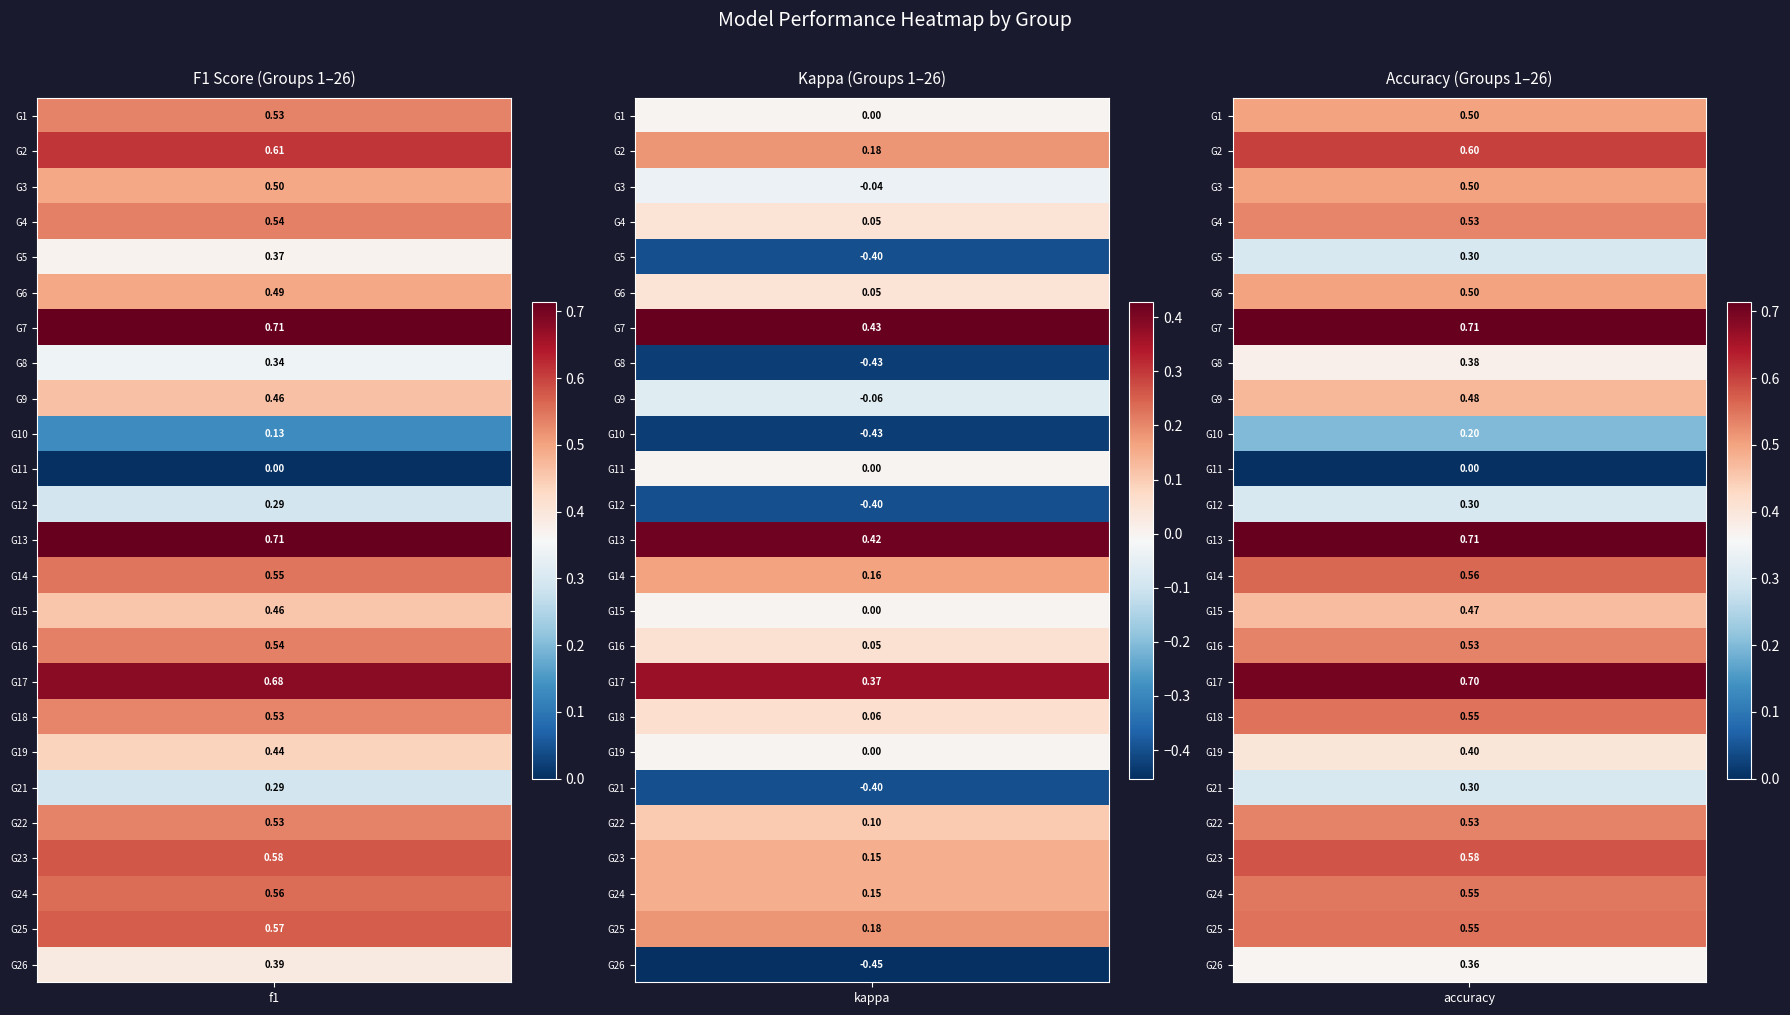

Reading left to right, list all the values displayed in this chart.

1: 0=0.5	1=0.0	2=0.5
2: 0=0.6	1=0.2	2=0.6
3: 0=0.5	1=-0.0	2=0.5
4: 0=0.5	1=0.0	2=0.5
5: 0=0.4	1=-0.4	2=0.3
6: 0=0.5	1=0.0	2=0.5
7: 0=0.7	1=0.4	2=0.7
8: 0=0.3	1=-0.4	2=0.4
9: 0=0.5	1=-0.1	2=0.5
10: 0=0.1	1=-0.4	2=0.2
11: 0=0.0	1=0.0	2=0.0
12: 0=0.3	1=-0.4	2=0.3
13: 0=0.7	1=0.4	2=0.7
14: 0=0.5	1=0.2	2=0.6
15: 0=0.5	1=0.0	2=0.5
16: 0=0.5	1=0.1	2=0.5
17: 0=0.7	1=0.4	2=0.7
18: 0=0.5	1=0.1	2=0.6
19: 0=0.4	1=0.0	2=0.4
21: 0=0.3	1=-0.4	2=0.3
22: 0=0.5	1=0.1	2=0.5
23: 0=0.6	1=0.1	2=0.6
24: 0=0.6	1=0.1	2=0.5
25: 0=0.6	1=0.2	2=0.6
26: 0=0.4	1=-0.5	2=0.4